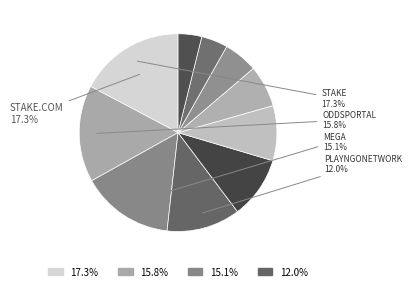

Count the number of slices in the pie.

10